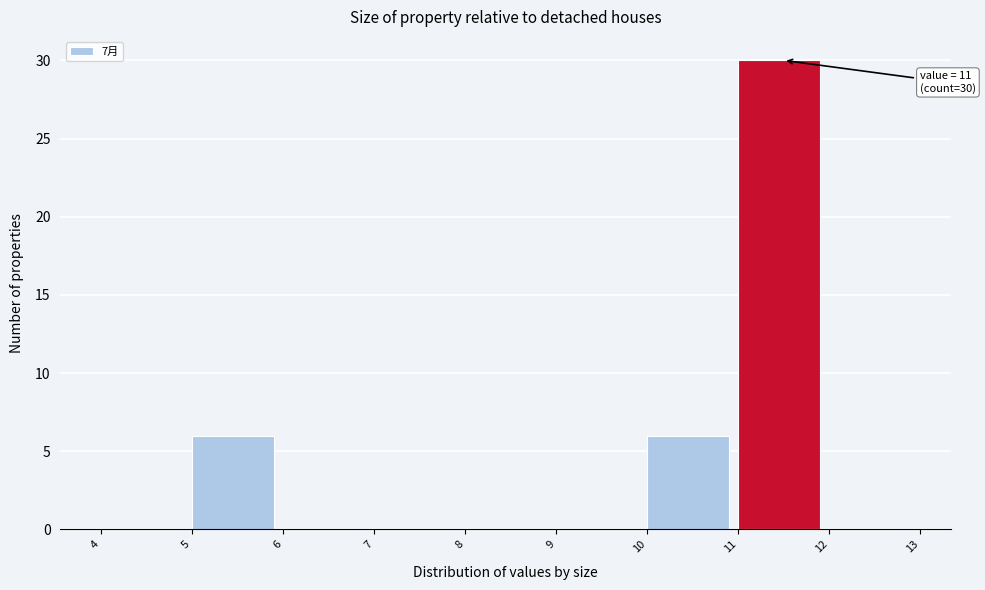

Over which range of the x-axis is the bar tallest?

11 to 12